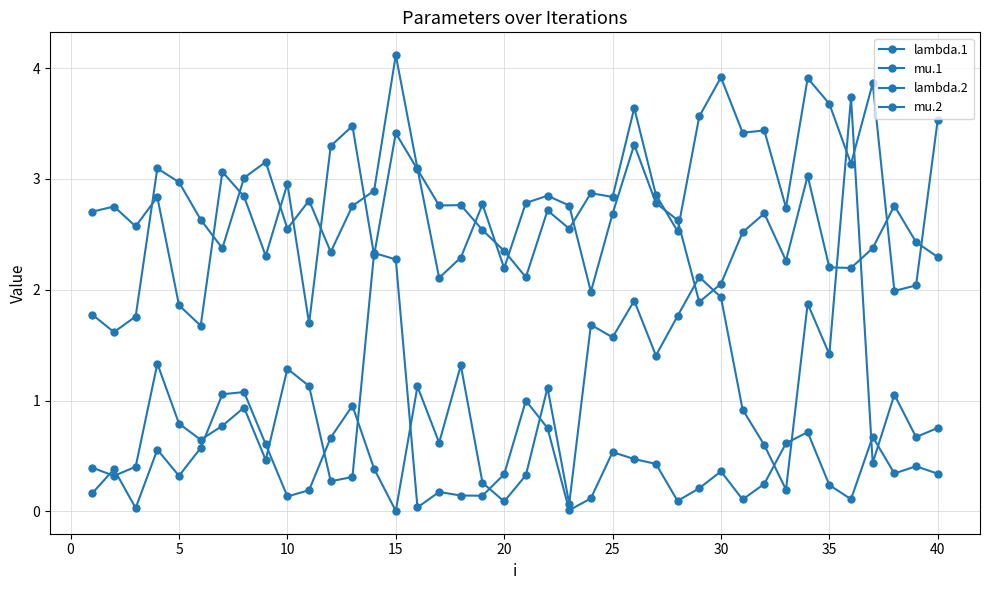

How many distinct data groups are displayed?

4